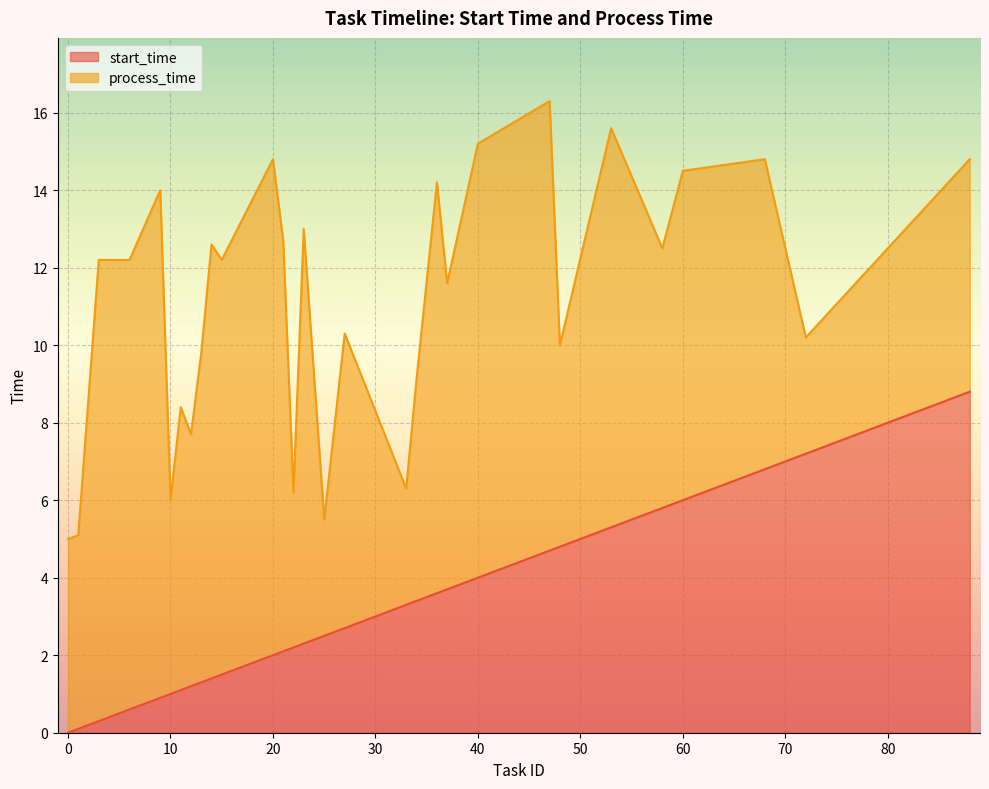

Between 13 and 60, which series saw the biggest shift?

start_time